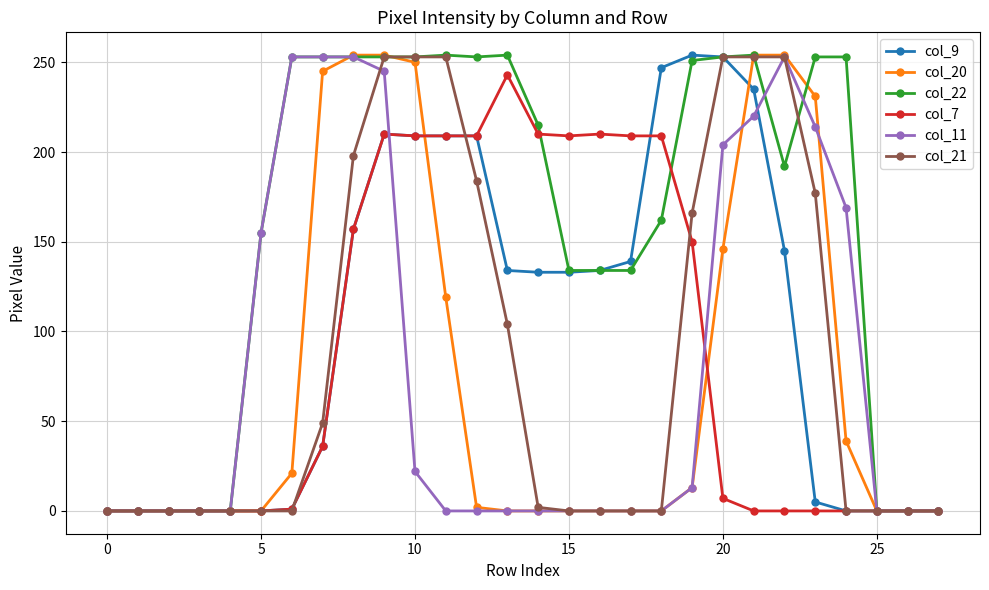

How many lines are shown in the chart?

6